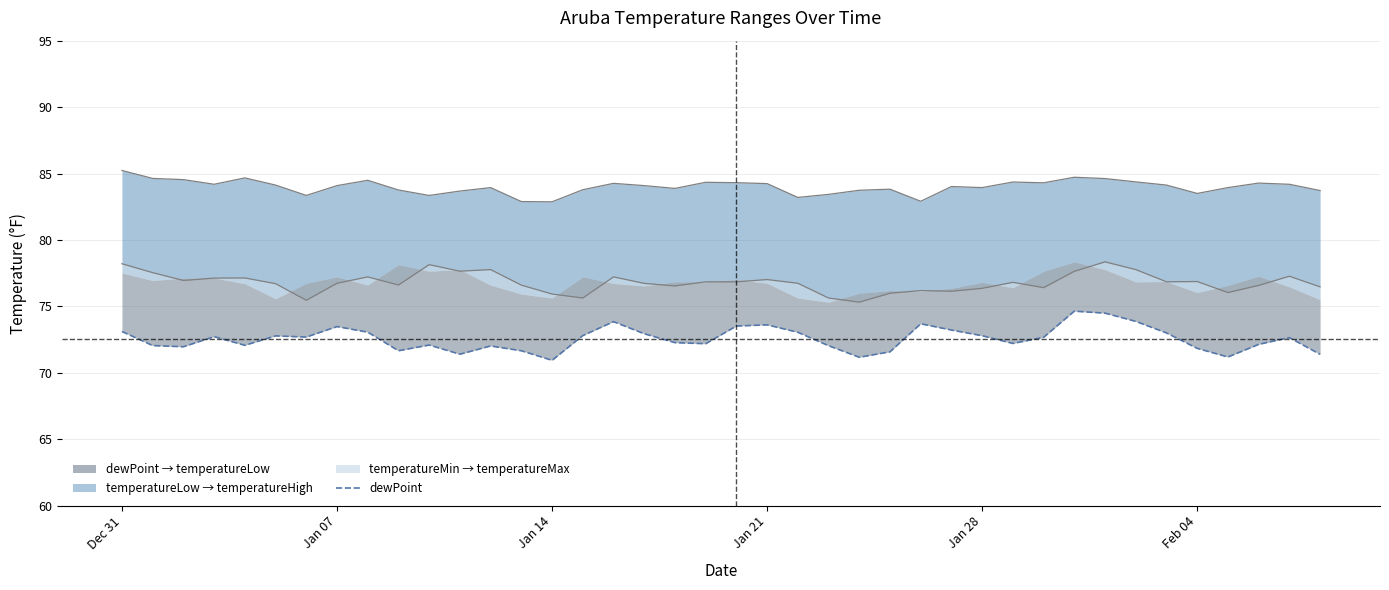

What is the label of the 22nd point from the left?

Jan 21